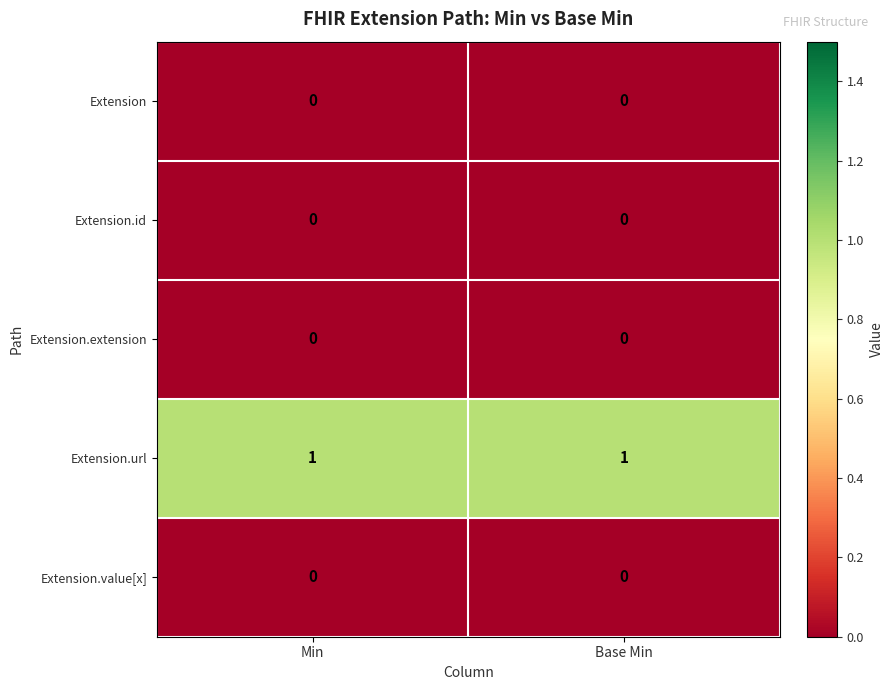

Is it true that Extension.id equals 0 at Base Min?

True